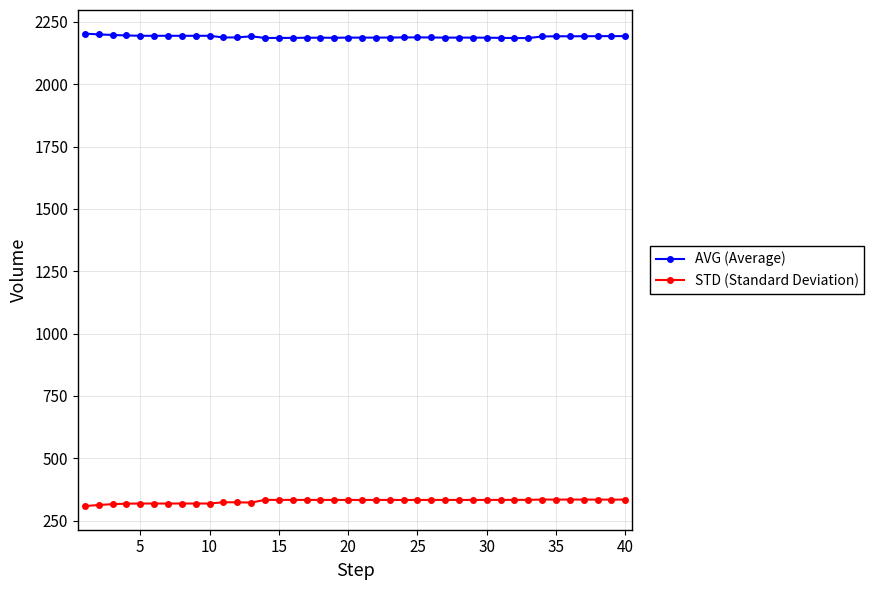

True or false: STD (Standard Deviation) and AVG (Average) cross at least once.

False